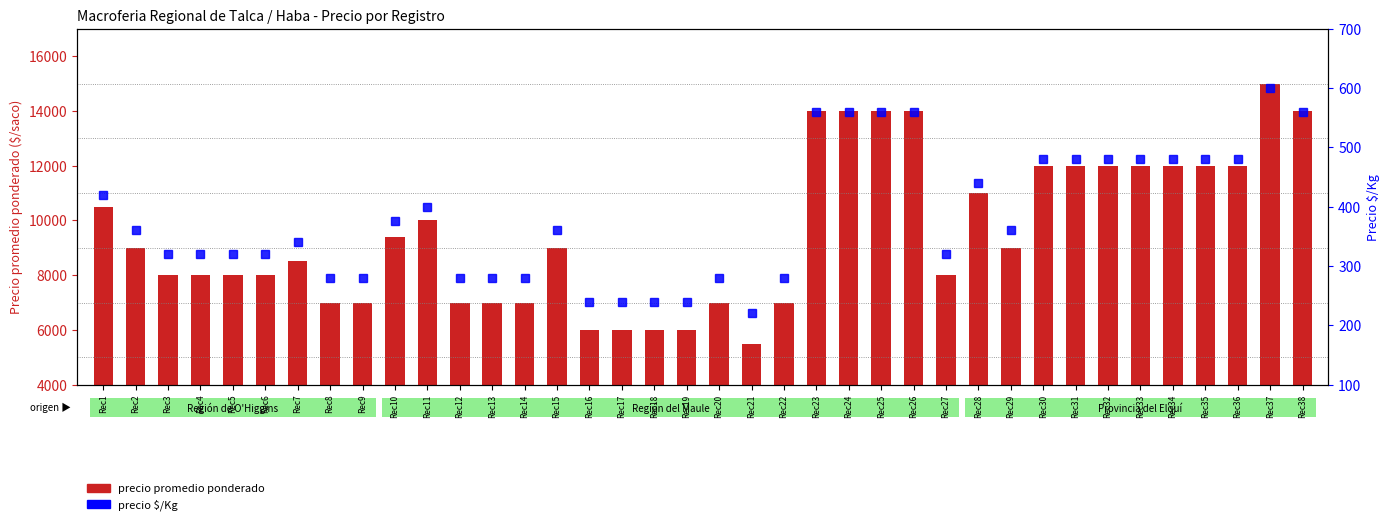

Which category has the highest value in the precio $/Kg series?

Rec37